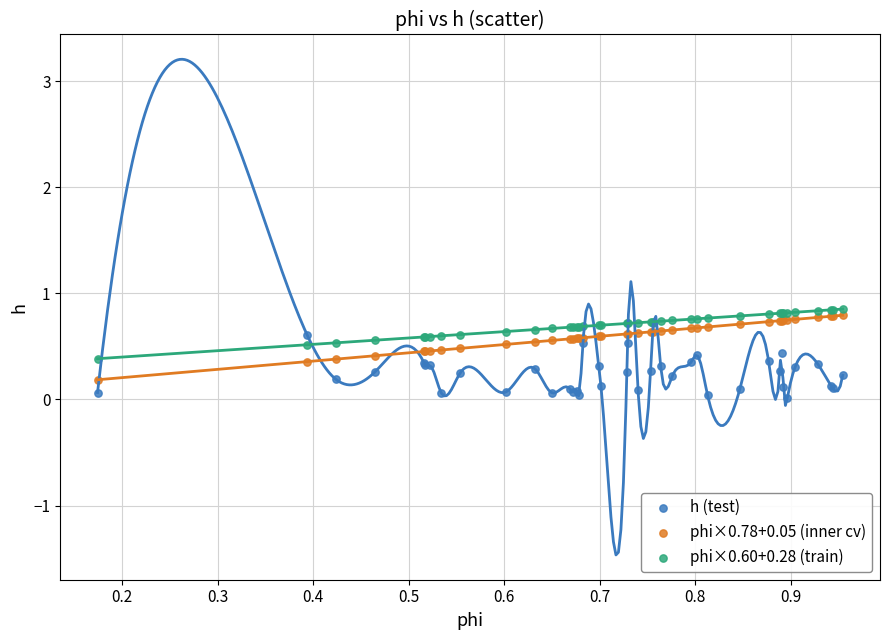

Which series reaches the minimum Y coordinate?

h (test)